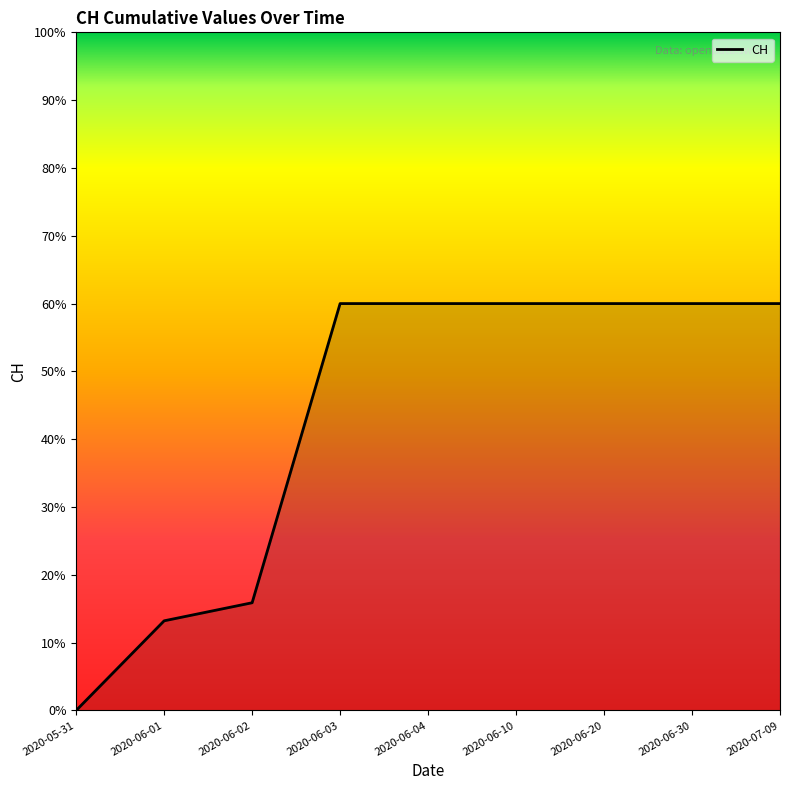

The chart shows a value of 60.0 at 2020-06-20. True or false?

True